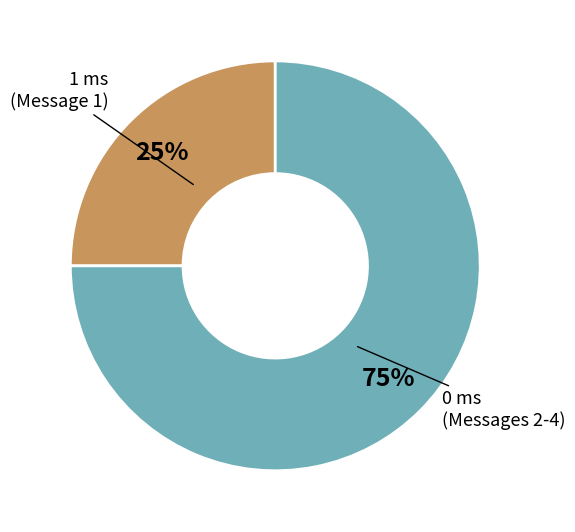

Is there any slice that represents more than half of the pie?

Yes